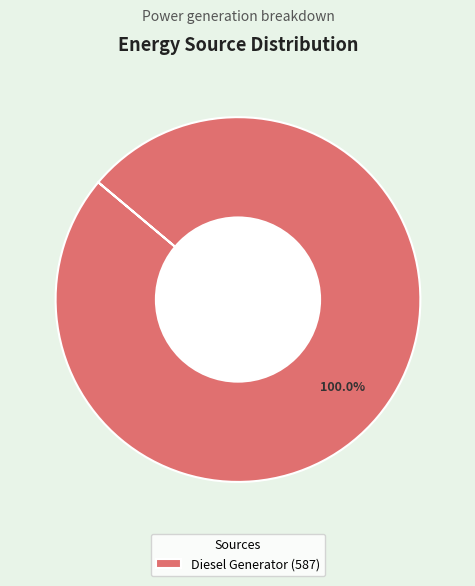

Rank the categories by value from lowest to highest.

Diesel Generator (587)